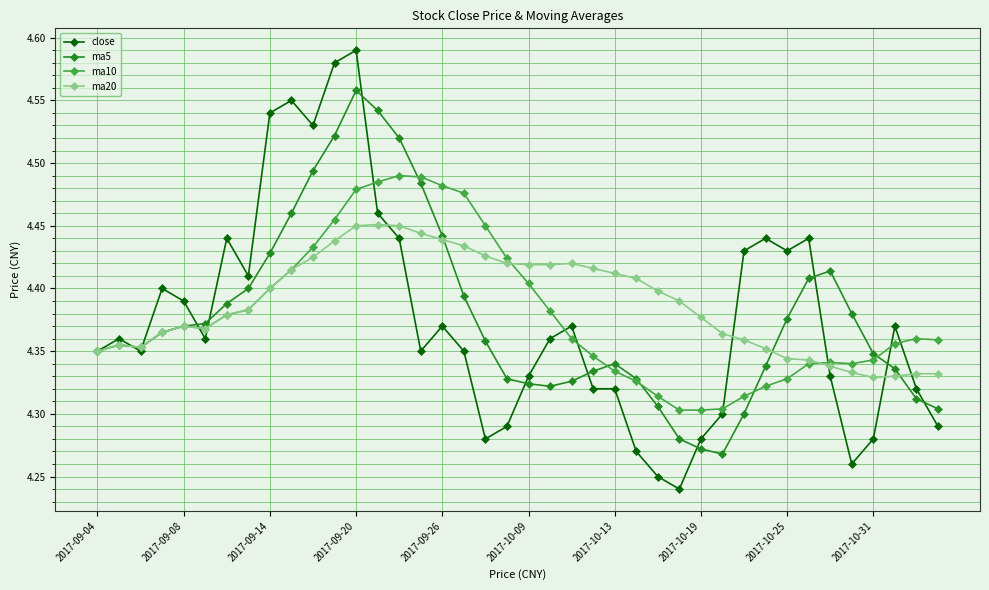

Does the chart display data point markers on the line(s)?

Yes